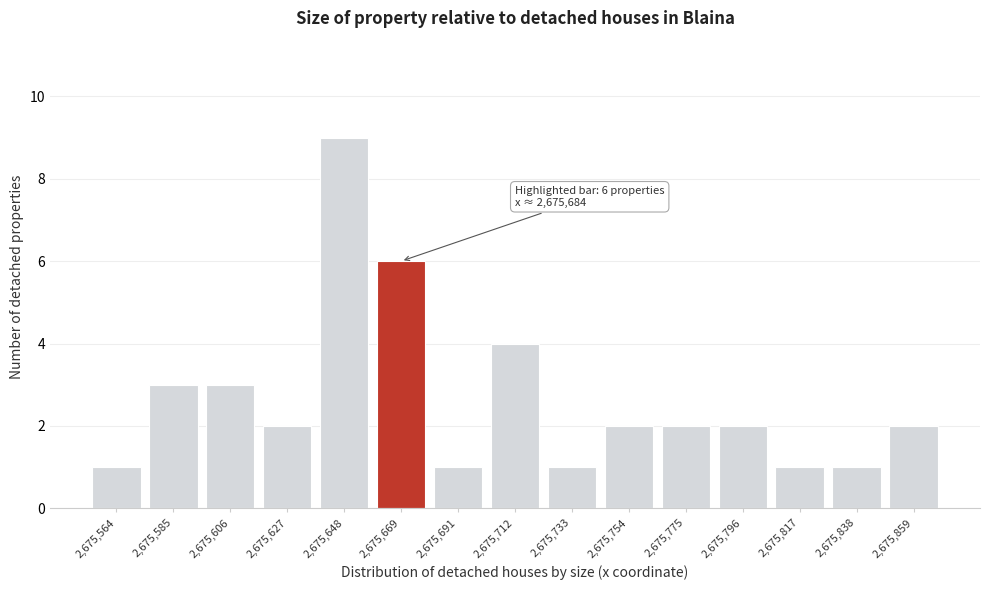

Reading left to right, transcribe all the data shown in this chart.

2,675,564=1	2,675,585=3	2,675,606=3	2,675,627=2	2,675,648=9	2,675,669=6	2,675,691=1	2,675,712=4	2,675,733=1	2,675,754=2	2,675,775=2	2,675,796=2	2,675,817=1	2,675,838=1	2,675,859=2